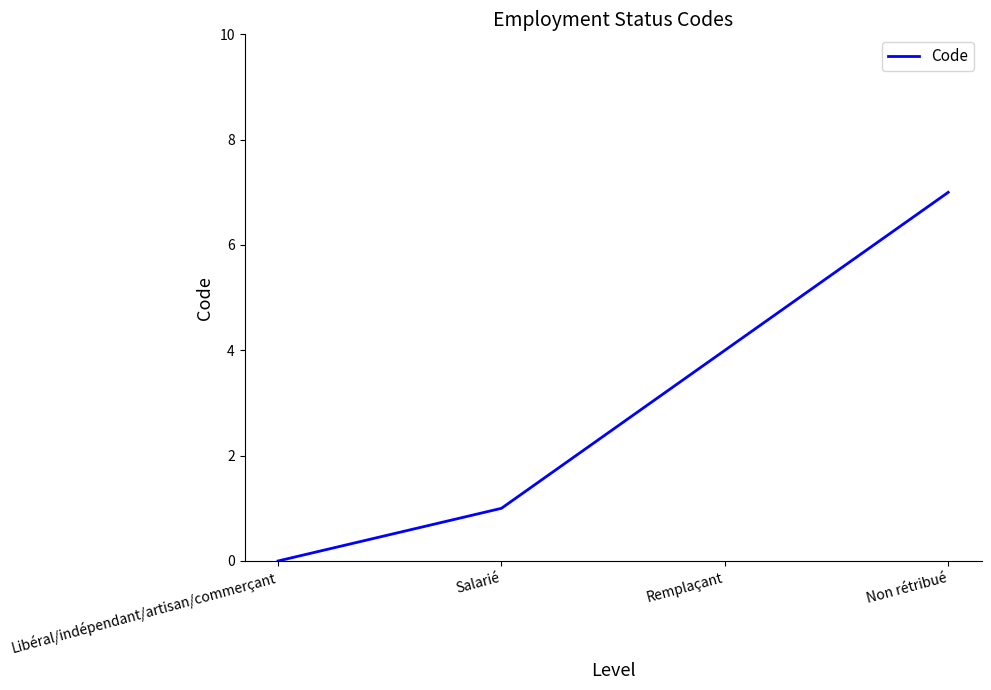

Does the chart have visible grid lines?

No